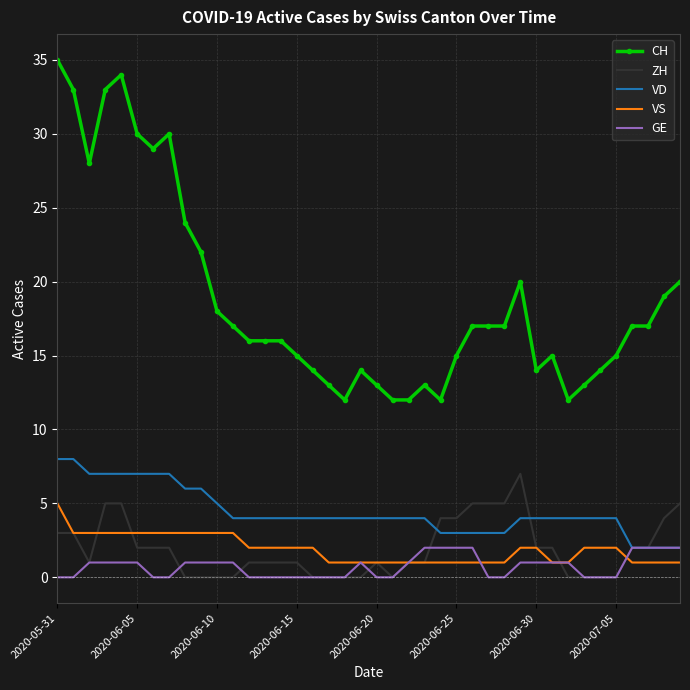

What is the greatest value displayed?

35